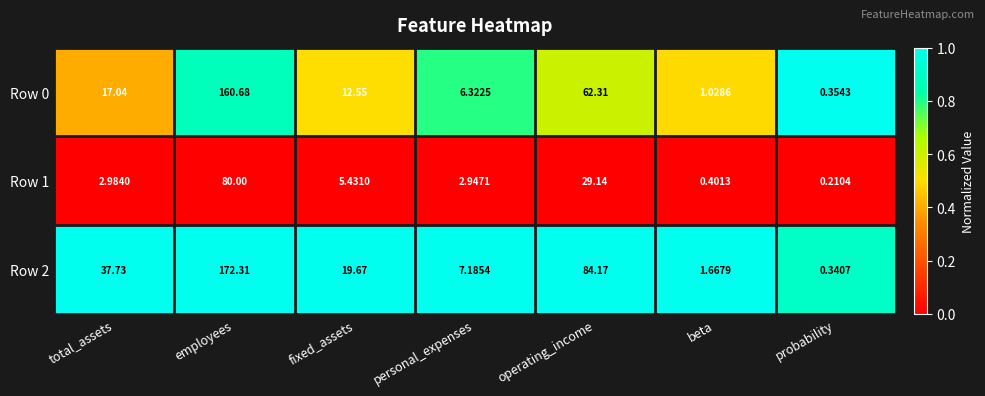

At which label does Row 2 reach its peak?

employees